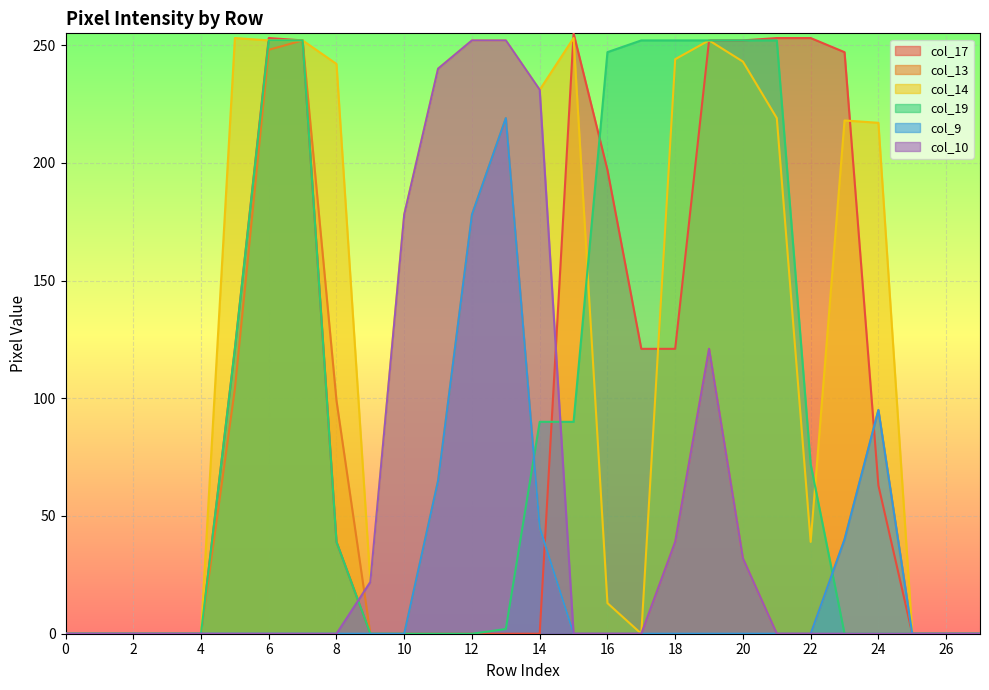

At which category is the sum across all series the highest?

7